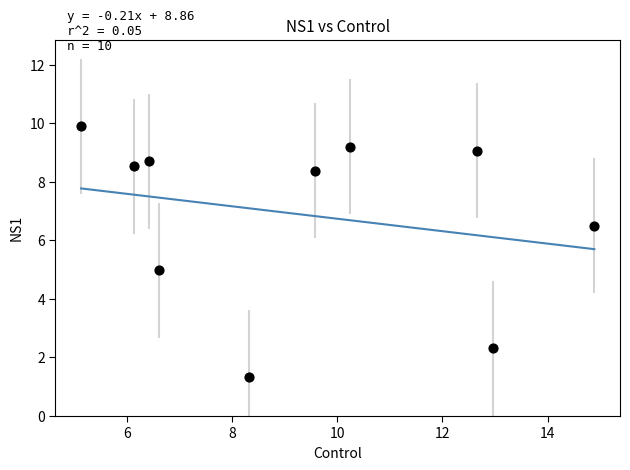

What is the range of Y values (max minus min)?

8.6